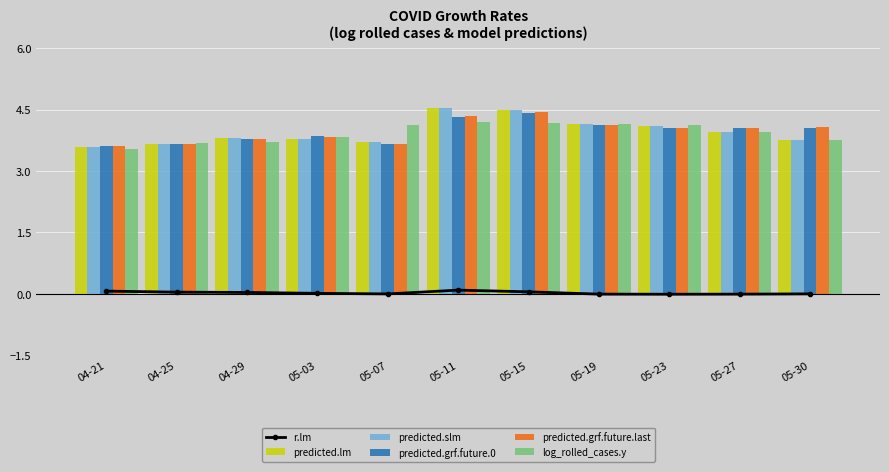

What position from the right is 05-15?

5